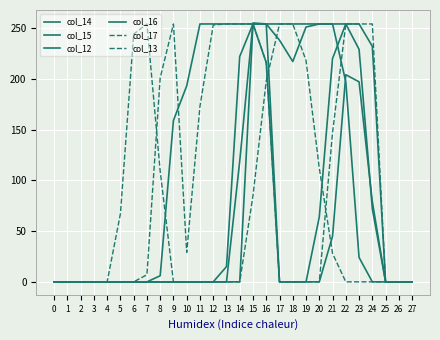

Count the number of categories in the chart.

28